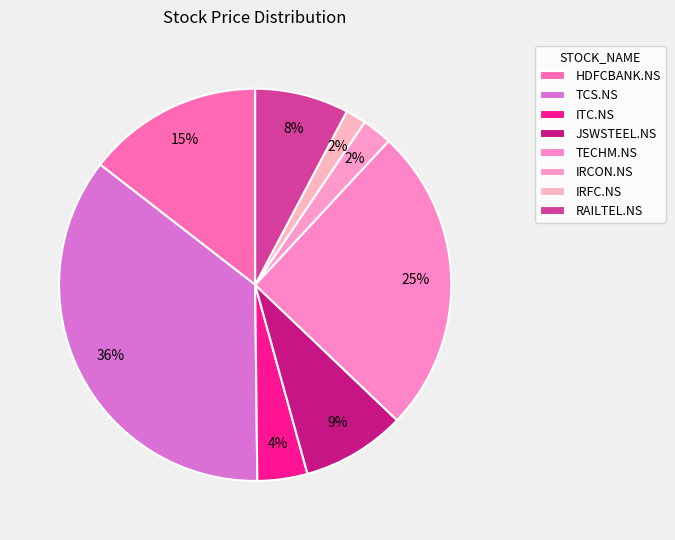

Does IRFC.NS represent more than half of the total?

No